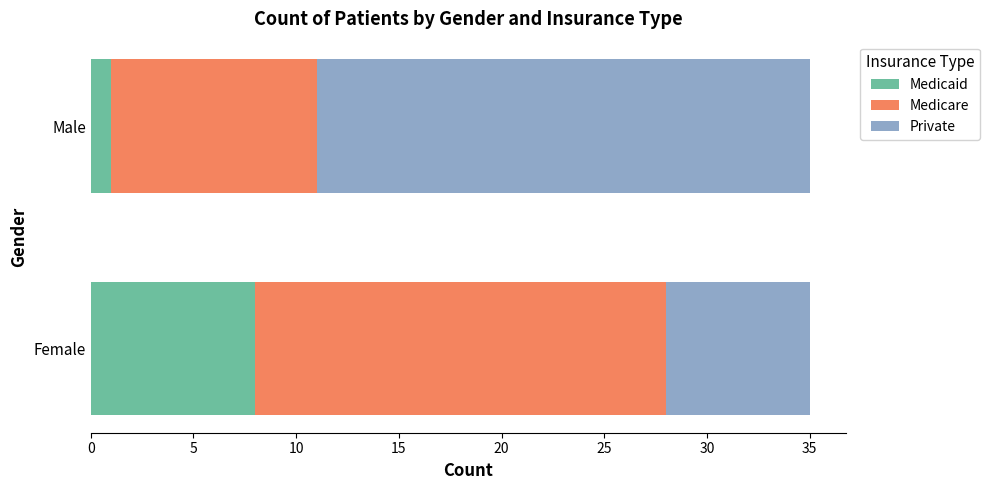

What is the difference between the maximum and minimum values in the Medicaid series?

7